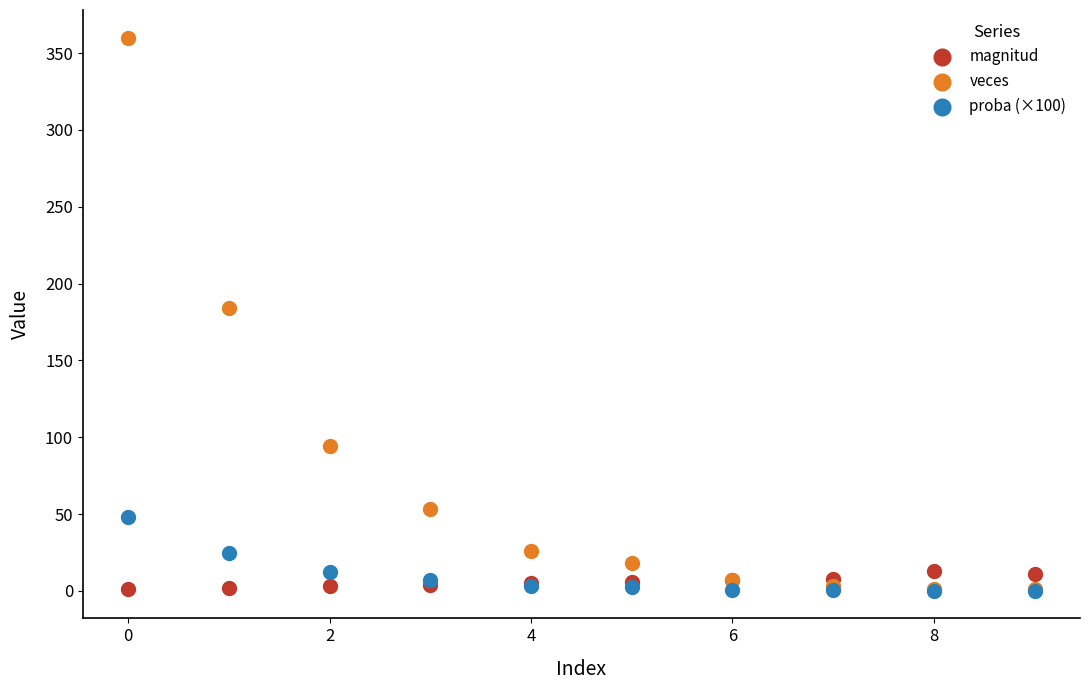

Across all series, what Y value is closest to 180?

184.0